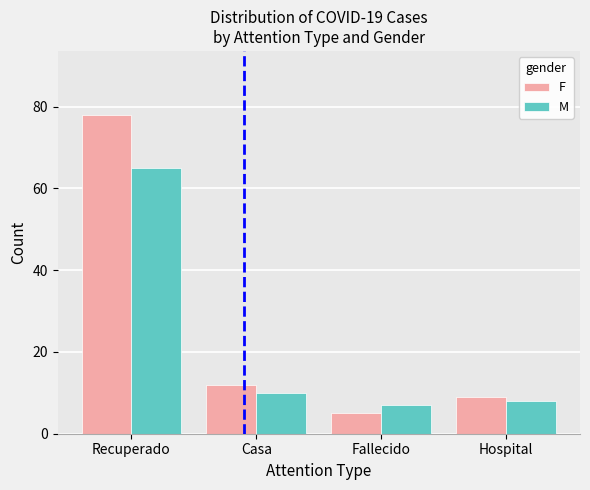

What are all the series names shown in the legend?

F, M